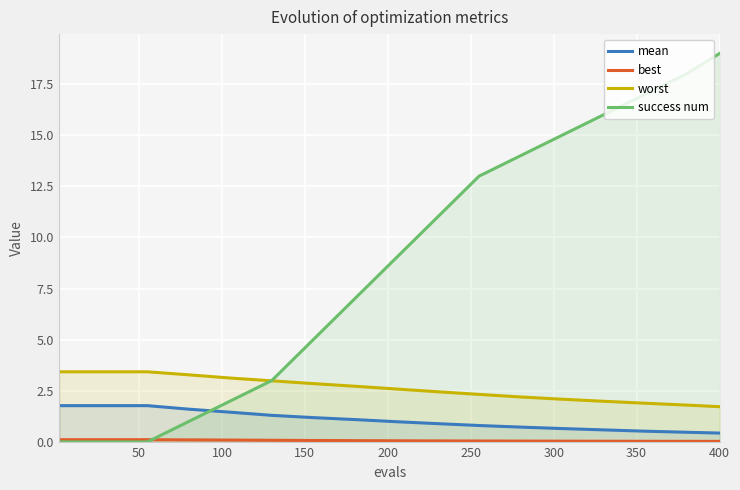

Reading left to right, transcribe all the data shown in this chart.

mean: 1.8	1.8	1.8	1.6	1.5	1.3	1.2	1.1	1.0	0.9	0.8	0.7	0.7	0.6	0.5	0.5	0.4
best: 0.1	0.1	0.1	0.1	0.1	0.1	0.1	0.1	0.1	0.0	0.0	0.0	0.0	0.0	0.0	0.0	0.0
worst: 3.4	3.4	3.4	3.3	3.1	3.0	2.9	2.7	2.6	2.5	2.3	2.2	2.1	2.0	1.9	1.8	1.7
success num: 0.0	0.0	0.0	1.0	2.0	3.0	5.0	7.0	9.0	11.0	13.0	14.0	15.0	16.0	17.0	18.0	19.0